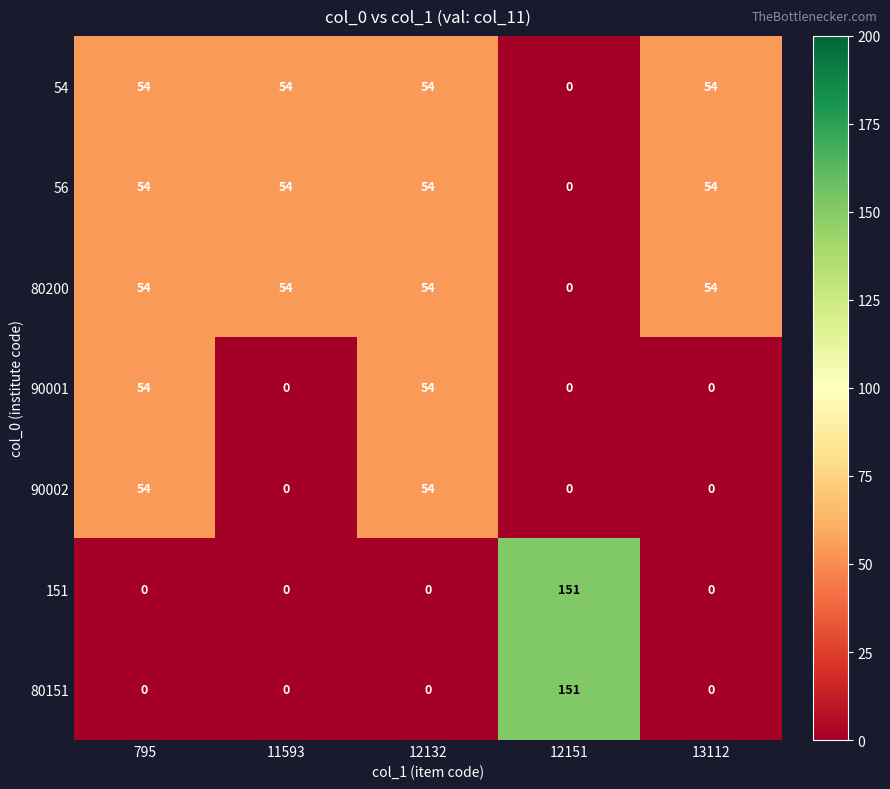

At which category is the sum across all series the highest?

12151